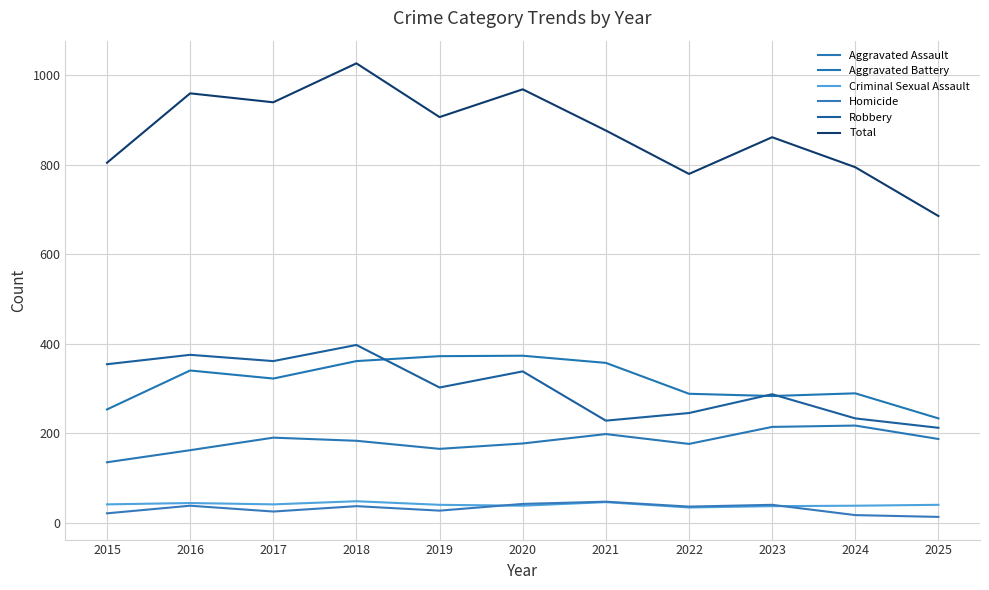

The value of Total at 2025 is 685. True or false?

True